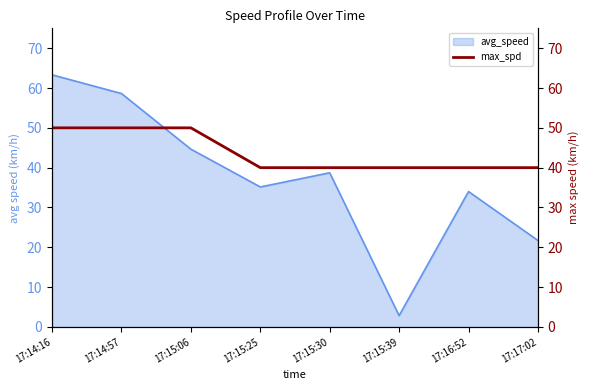

True or false: the data shows 50 at 17:14:57.

True